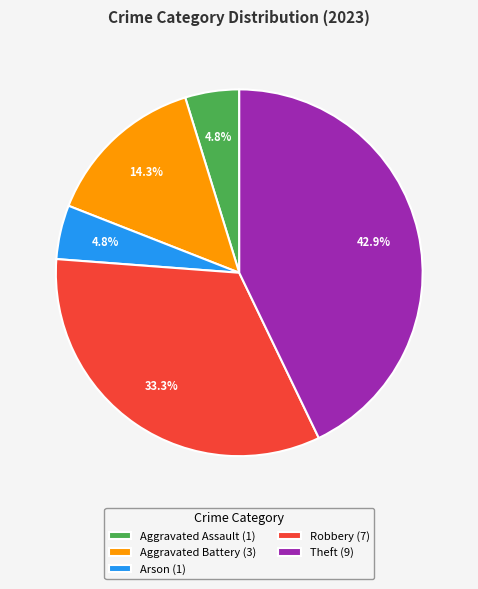

How many segments does this pie chart have?

5